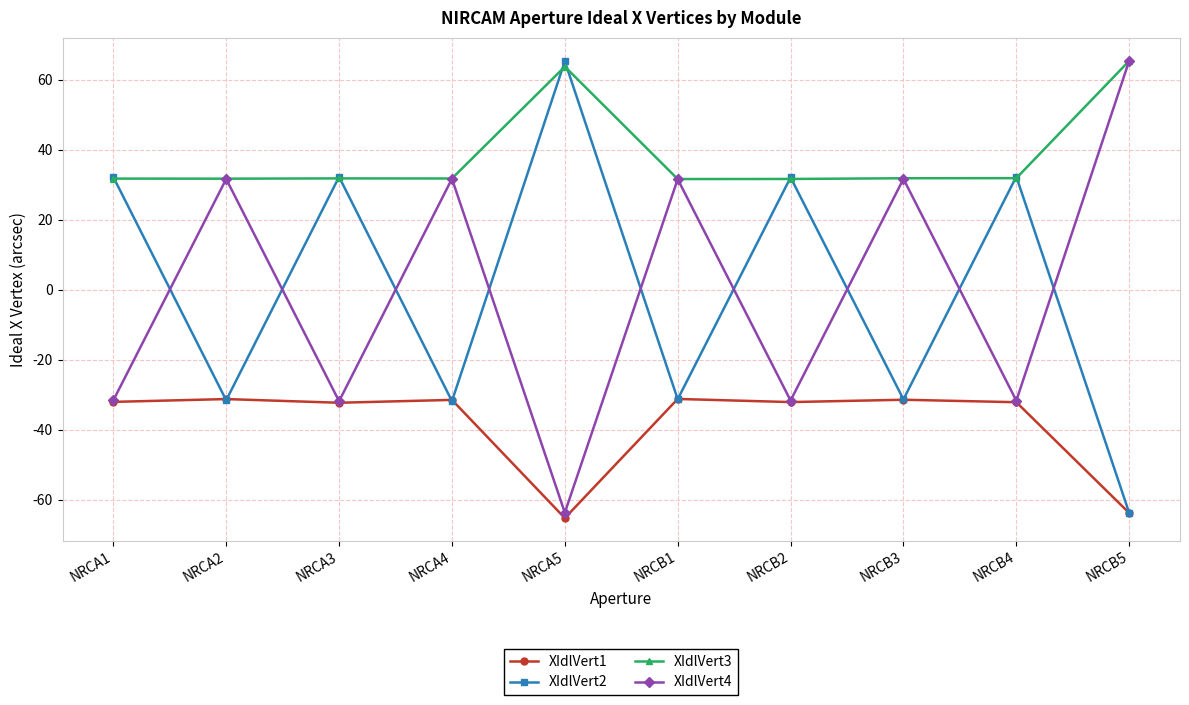

True or false: XIdlVert2 has more than 2 points higher than both neighbors.

True